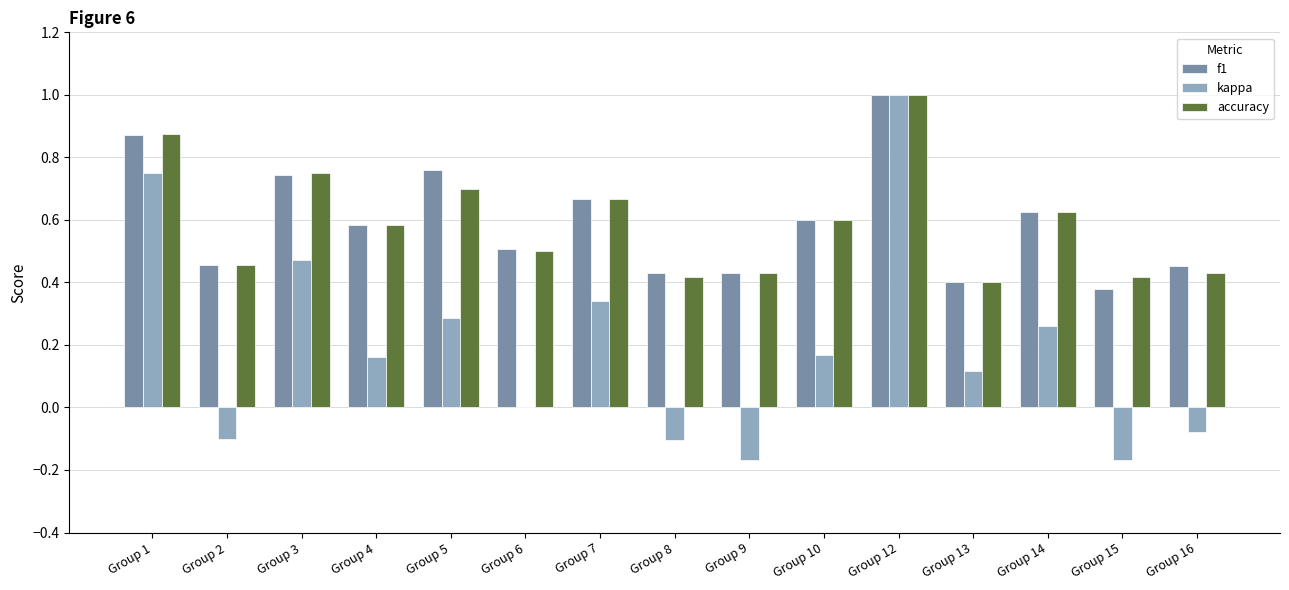

Which series changed the most between Group 5 and Group 14?

f1